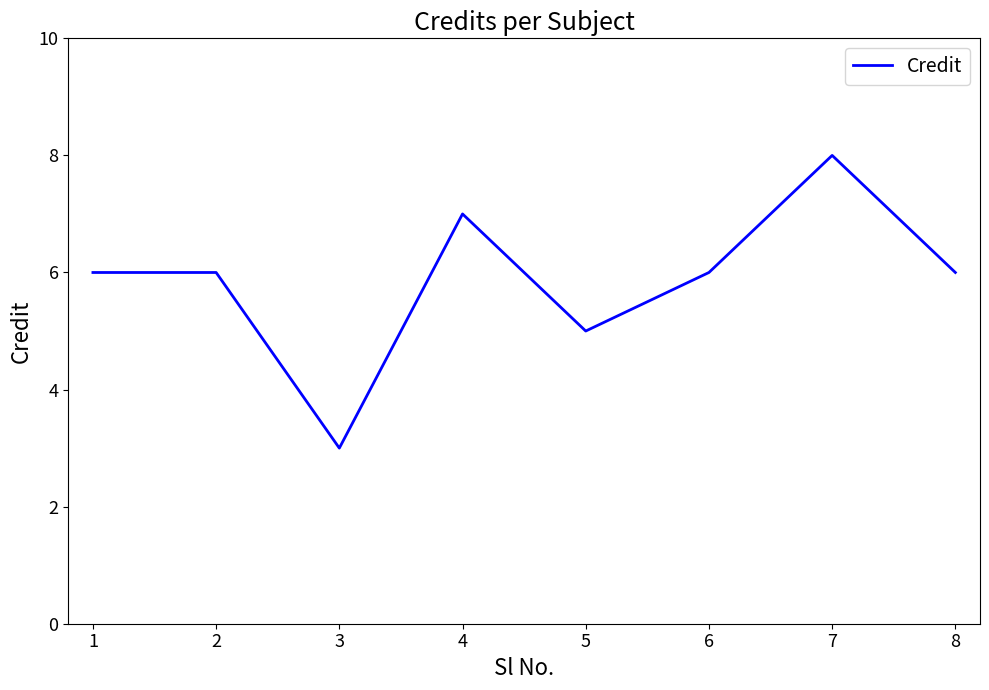

Where is the first local minimum?

3